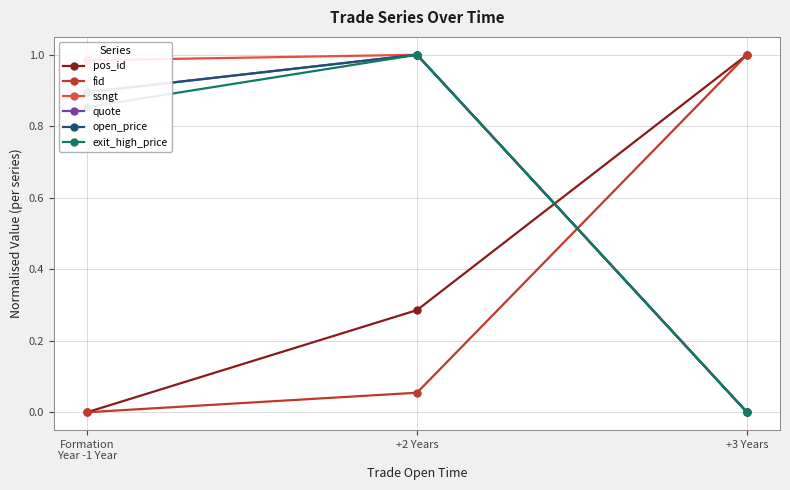

Between Formation
Year -1 Year and +3 Years, which is larger?

+3 Years